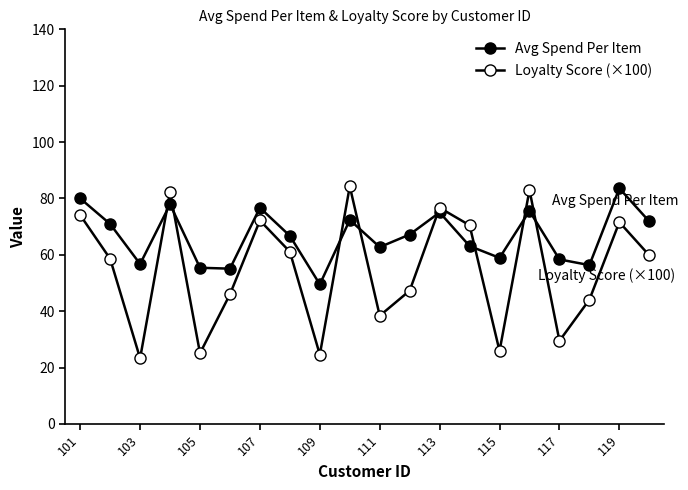

How many series are shown in this chart?

2